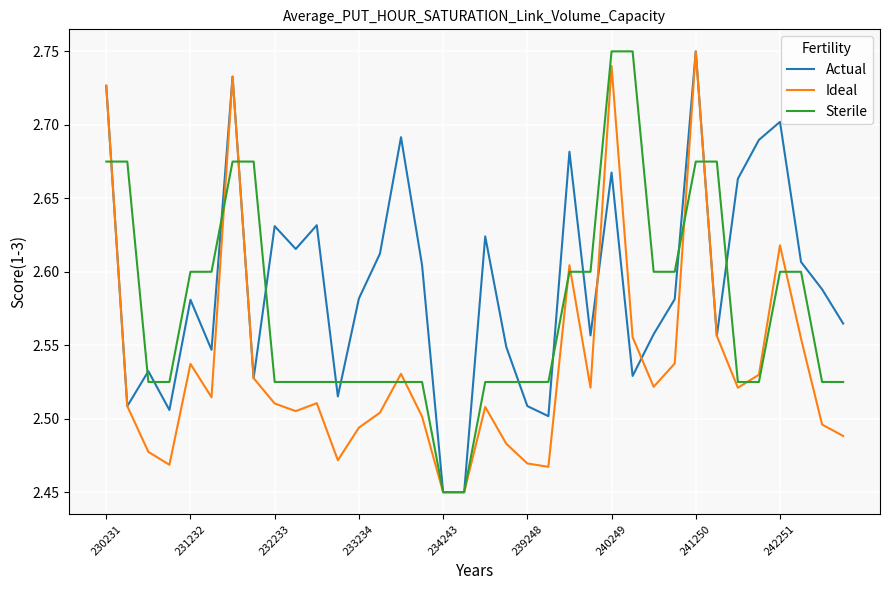

What are all the series names shown in the legend?

Actual, Ideal, Sterile